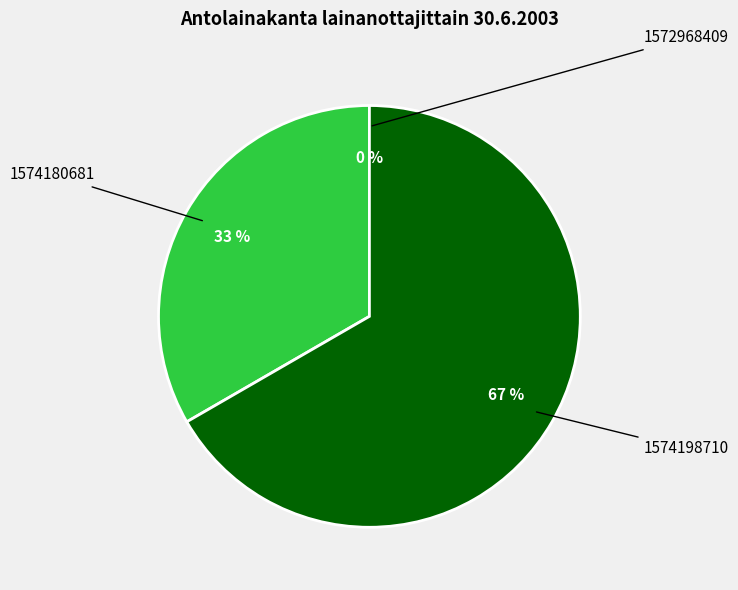

Which category accounts for the majority?

1574198710